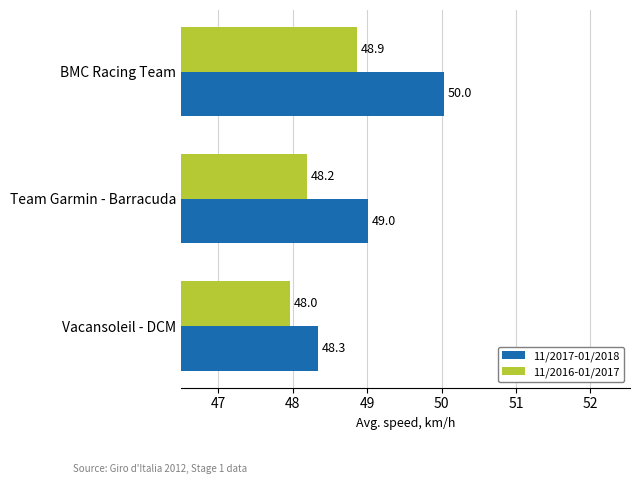

Where is 11/2017-01/2018 nearest to the value 49?

Team Garmin - Barracuda